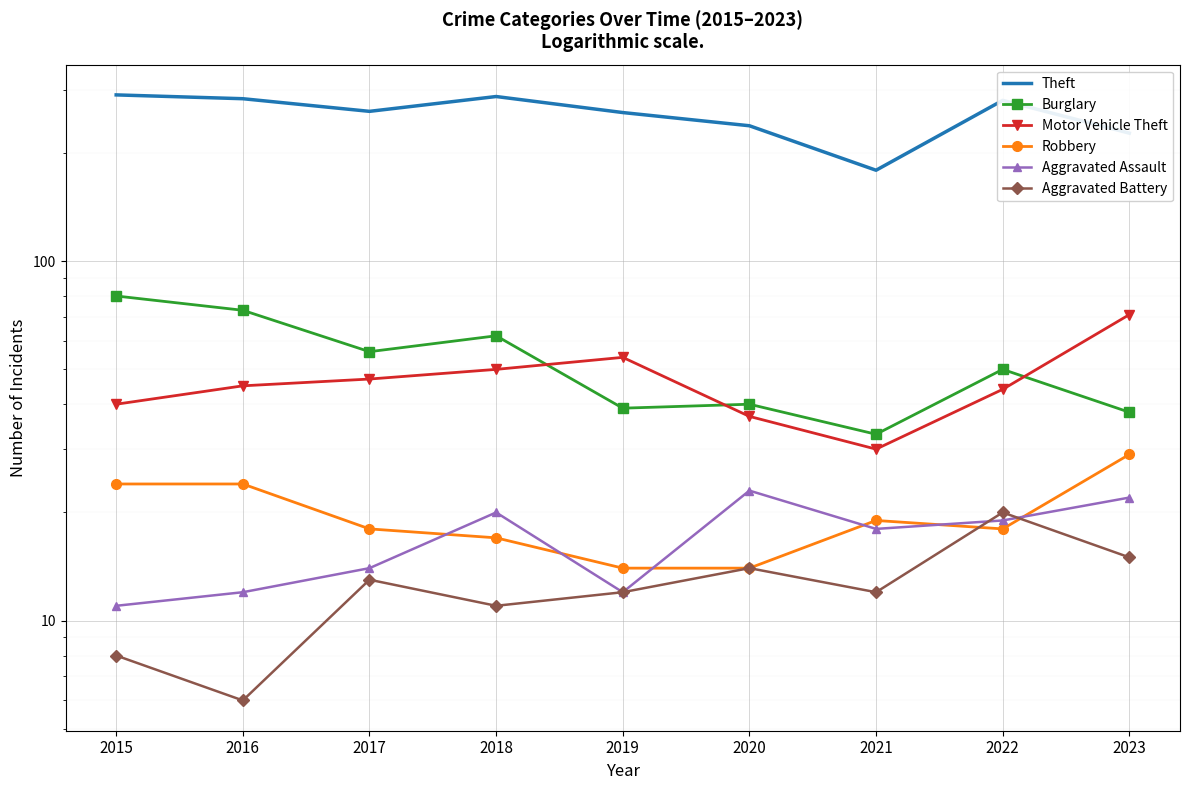

In Robbery, how many points are higher than both neighbors (excluding endpoints)?

1